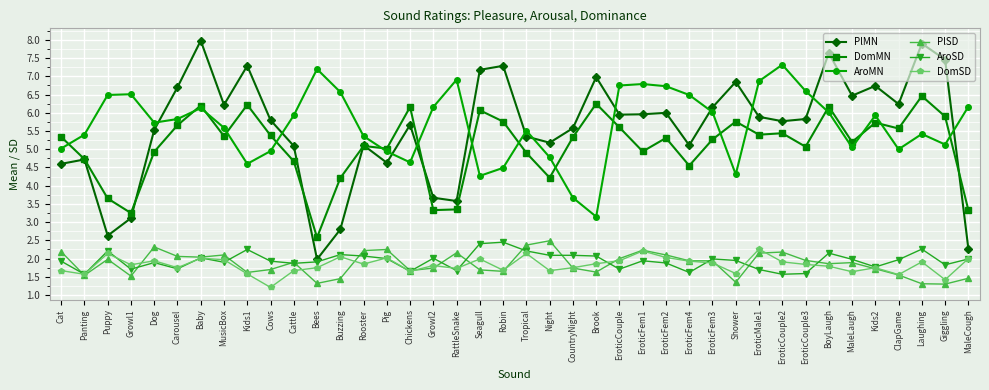

What is the value of the PlSD point at the 5th from the left?

2.3